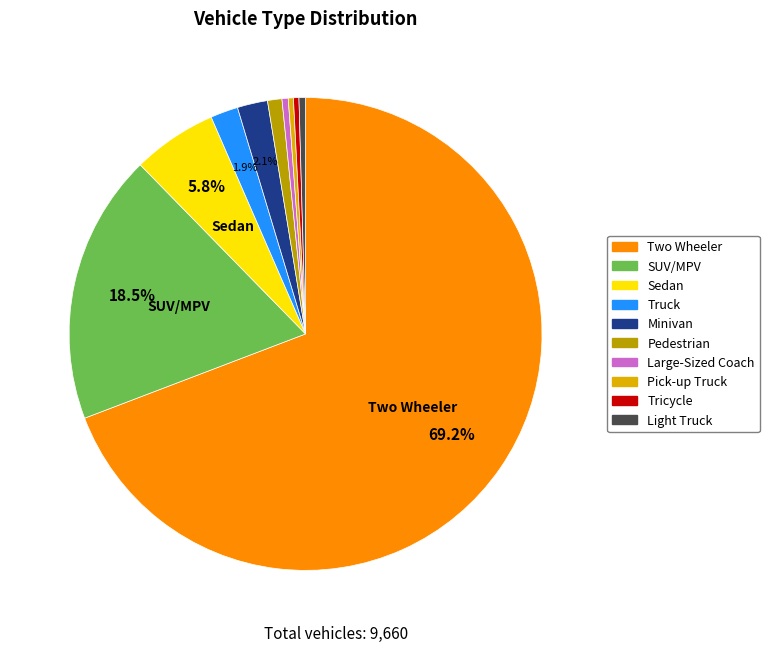

To the nearest percent, what is the difference between the largest and smallest slice percentages?

69%